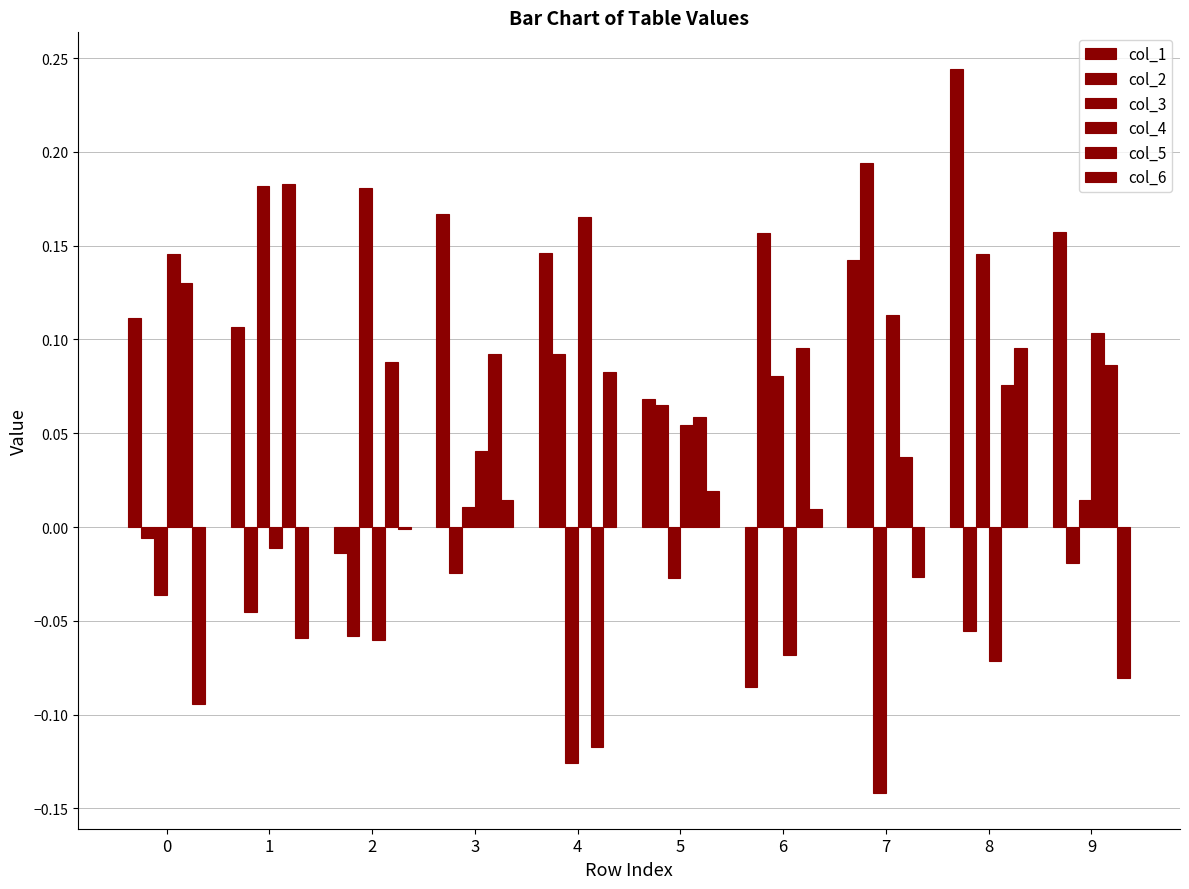

Reading right to left, list all the values displayed in this chart.

col_1: 0.2	0.2	0.1	-0.1	0.1	0.1	0.2	-0.0	0.1	0.1
col_2: -0.0	-0.1	0.2	0.2	0.1	0.1	-0.0	-0.1	-0.0	-0.0
col_3: 0.0	0.1	-0.1	0.1	-0.0	-0.1	0.0	0.2	0.2	-0.0
col_4: 0.1	-0.1	0.1	-0.1	0.1	0.2	0.0	-0.1	-0.0	0.1
col_5: 0.1	0.1	0.0	0.1	0.1	-0.1	0.1	0.1	0.2	0.1
col_6: -0.1	0.1	-0.0	0.0	0.0	0.1	0.0	-0.0	-0.1	-0.1